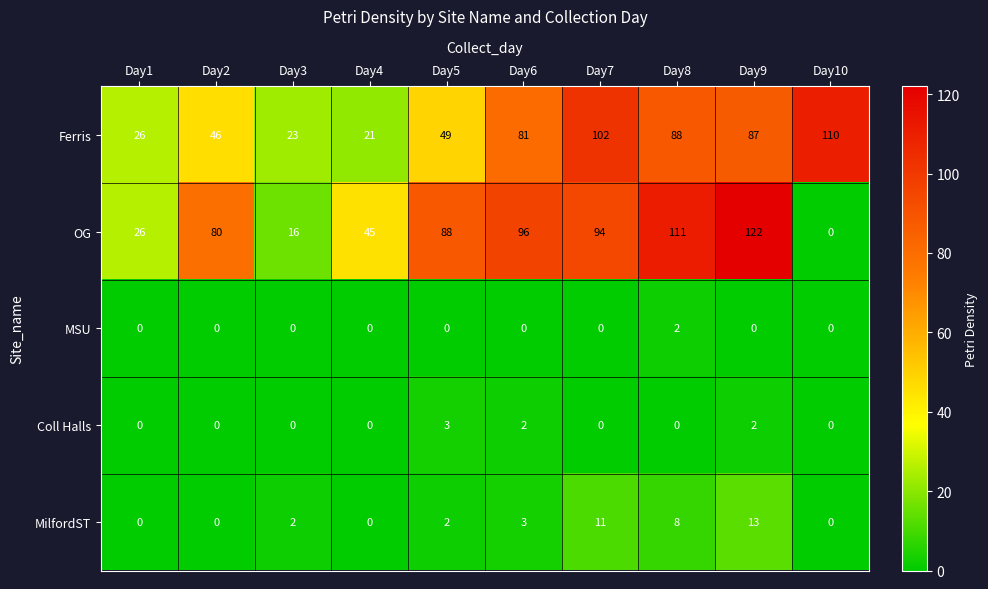

The Ferris series shows 49 at Day5. True or false?

True